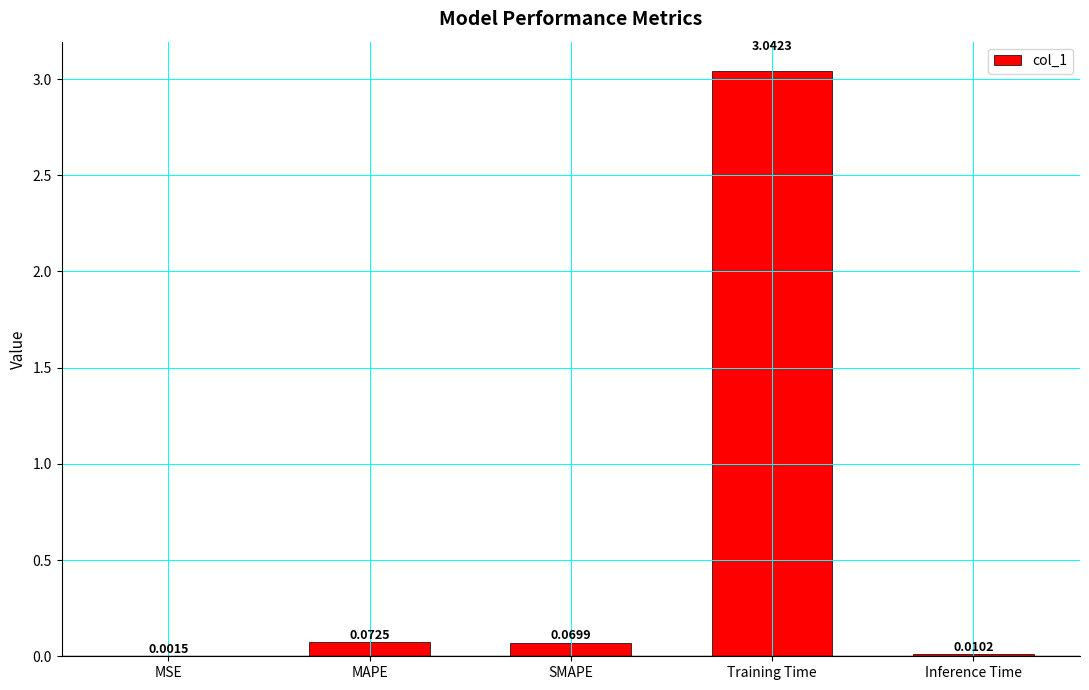

Between MSE and SMAPE, which is larger?

SMAPE